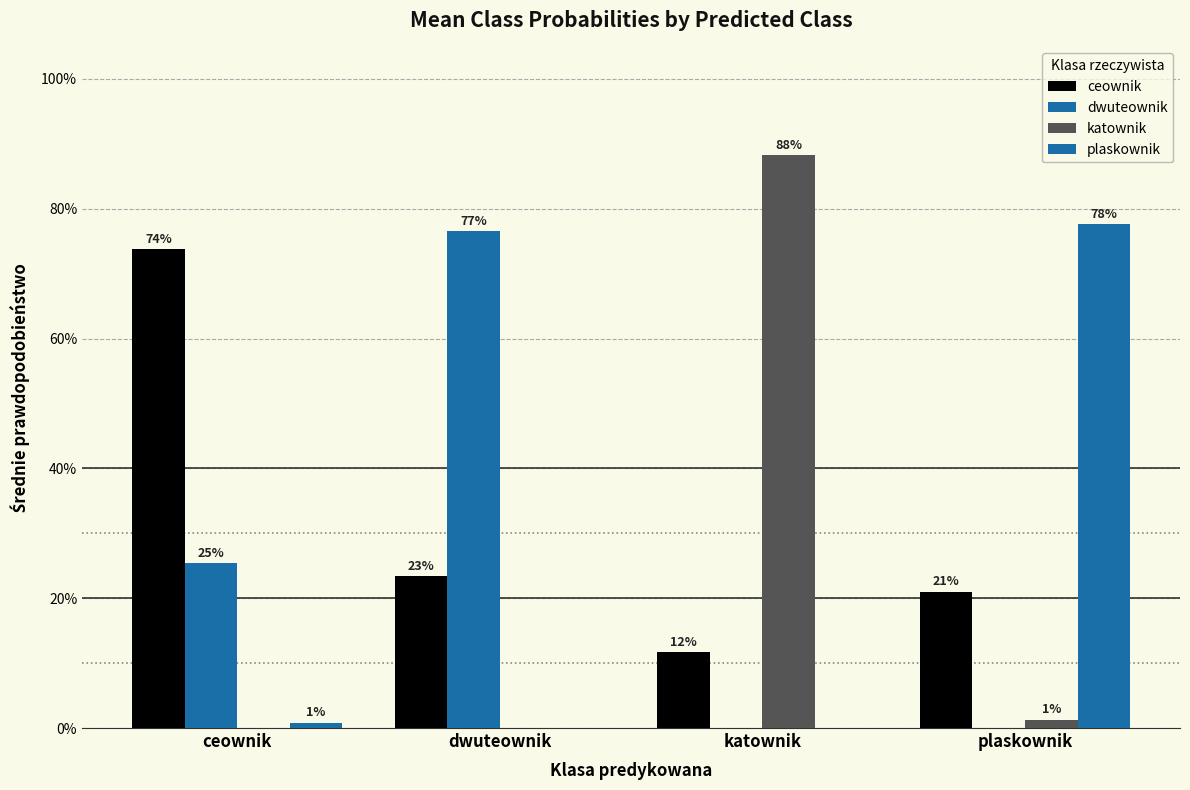

Does the chart contain stacked bars?

No